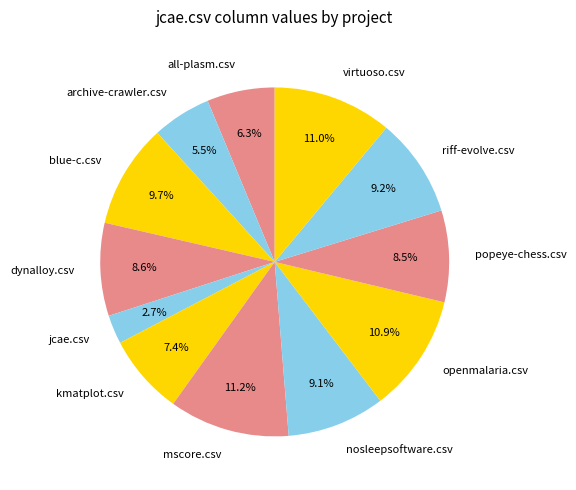

Is the sum of openmalaria.csv and nosleepsoftware.csv greater than half?

No